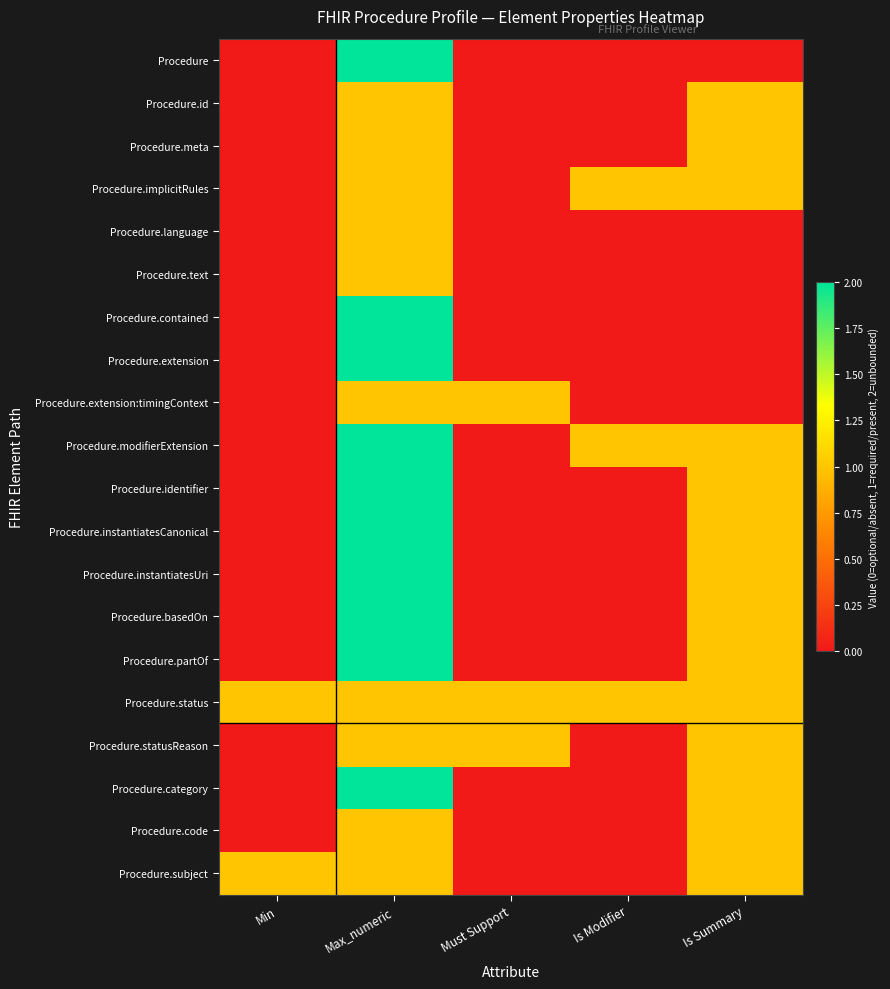

What is the greatest value displayed?

2